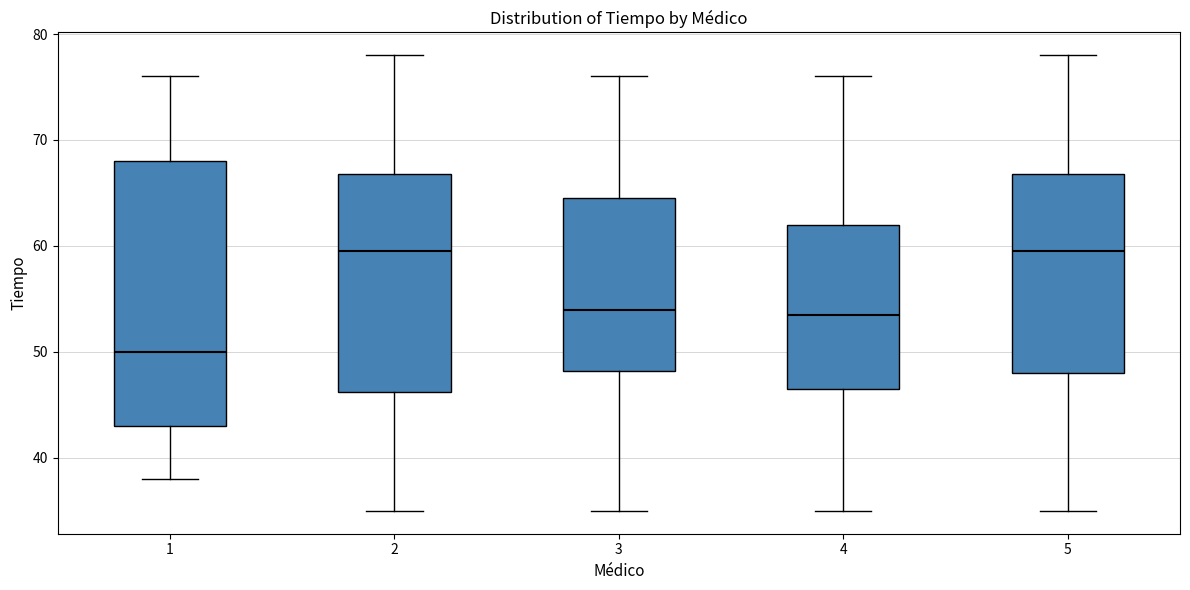

Where does the upper whisker of the box at x = 5 end on the y-axis? The values are not printed on the chart, so give them approximately, as read against the axis.

78